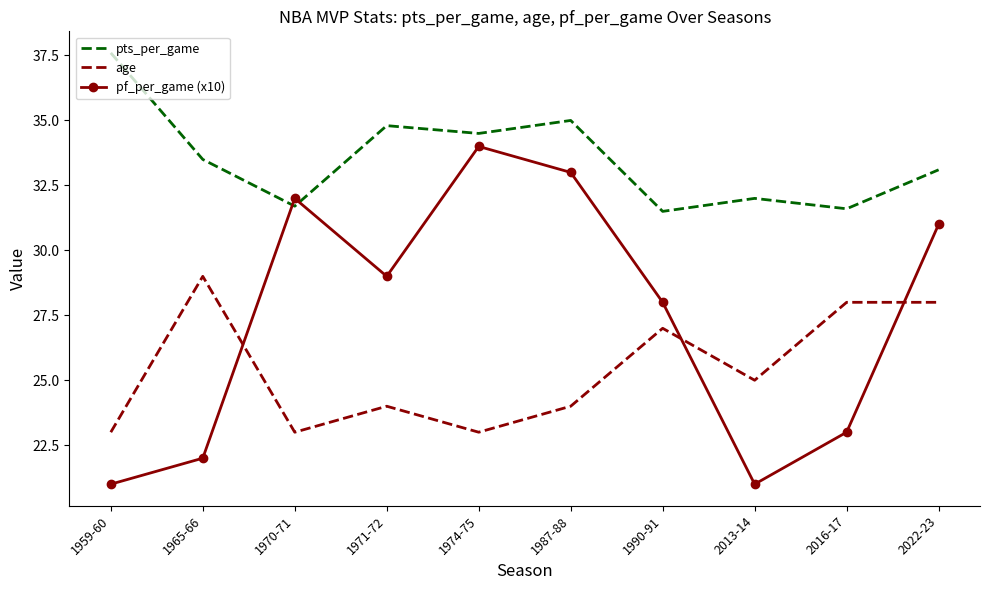

What are all the series names shown in the legend?

pts_per_game, age, pf_per_game (x10)